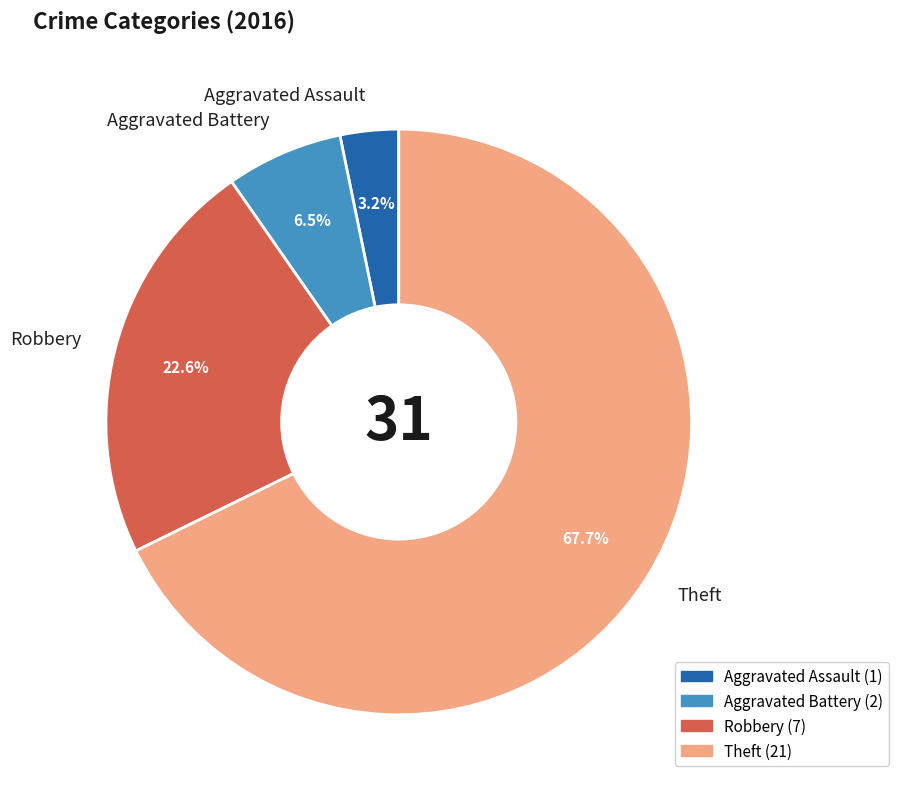

Which slice is the largest?

Theft